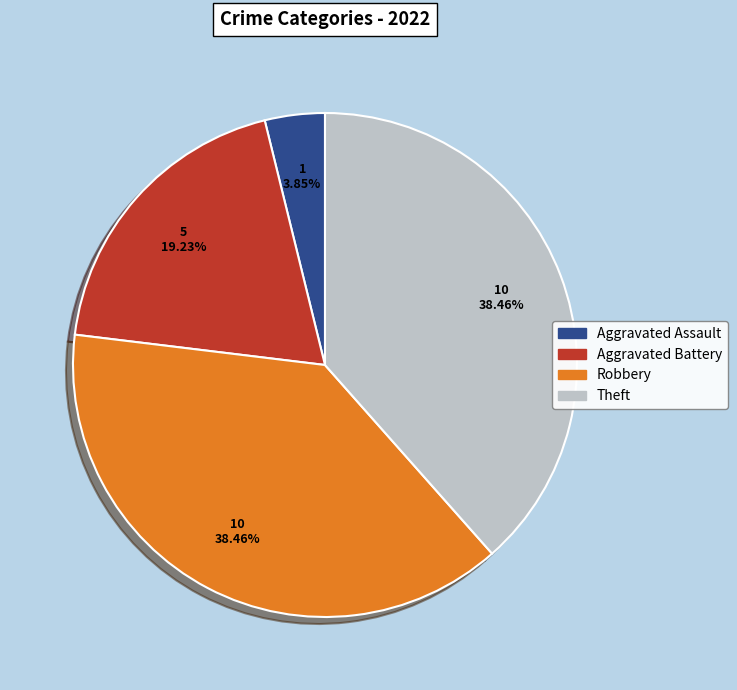

Is there any slice that represents more than half of the pie?

No